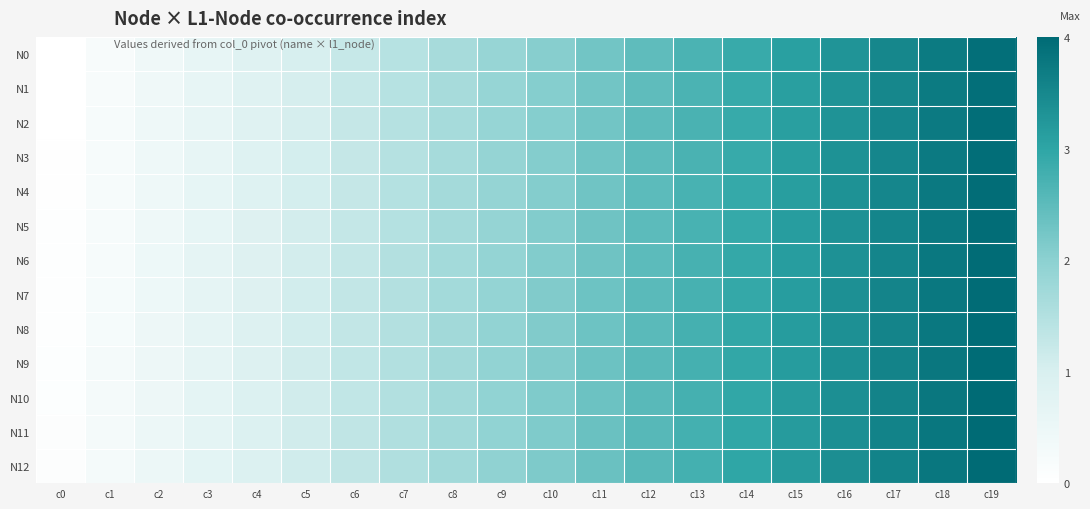

Reading left to right, what are all the values shown in this chart?

N0: c0=0.0	c1=0.2	c2=0.4	c3=0.6	c4=0.8	c5=1.0	c6=1.2	c7=1.4	c8=1.6	c9=1.9	c10=2.1	c11=2.3	c12=2.5	c13=2.7	c14=2.9	c15=3.1	c16=3.3	c17=3.5	c18=3.7	c19=3.9
N1: c0=0.0	c1=0.2	c2=0.4	c3=0.6	c4=0.8	c5=1.0	c6=1.2	c7=1.4	c8=1.7	c9=1.9	c10=2.1	c11=2.3	c12=2.5	c13=2.7	c14=2.9	c15=3.1	c16=3.3	c17=3.5	c18=3.7	c19=3.9
N2: c0=0.0	c1=0.2	c2=0.4	c3=0.6	c4=0.8	c5=1.0	c6=1.3	c7=1.5	c8=1.7	c9=1.9	c10=2.1	c11=2.3	c12=2.5	c13=2.7	c14=2.9	c15=3.1	c16=3.3	c17=3.5	c18=3.7	c19=3.9
N3: c0=0.0	c1=0.2	c2=0.4	c3=0.6	c4=0.8	c5=1.1	c6=1.3	c7=1.5	c8=1.7	c9=1.9	c10=2.1	c11=2.3	c12=2.5	c13=2.7	c14=2.9	c15=3.1	c16=3.3	c17=3.5	c18=3.7	c19=3.9
N4: c0=0.0	c1=0.2	c2=0.4	c3=0.6	c4=0.9	c5=1.1	c6=1.3	c7=1.5	c8=1.7	c9=1.9	c10=2.1	c11=2.3	c12=2.5	c13=2.7	c14=2.9	c15=3.1	c16=3.3	c17=3.5	c18=3.7	c19=3.9
N5: c0=0.0	c1=0.2	c2=0.4	c3=0.7	c4=0.9	c5=1.1	c6=1.3	c7=1.5	c8=1.7	c9=1.9	c10=2.1	c11=2.3	c12=2.5	c13=2.7	c14=2.9	c15=3.1	c16=3.3	c17=3.5	c18=3.7	c19=4.0
N6: c0=0.0	c1=0.2	c2=0.5	c3=0.7	c4=0.9	c5=1.1	c6=1.3	c7=1.5	c8=1.7	c9=1.9	c10=2.1	c11=2.3	c12=2.5	c13=2.7	c14=2.9	c15=3.1	c16=3.3	c17=3.5	c18=3.8	c19=4.0
N7: c0=0.0	c1=0.3	c2=0.5	c3=0.7	c4=0.9	c5=1.1	c6=1.3	c7=1.5	c8=1.7	c9=1.9	c10=2.1	c11=2.3	c12=2.5	c13=2.7	c14=2.9	c15=3.1	c16=3.3	c17=3.6	c18=3.8	c19=4.0
N8: c0=0.1	c1=0.3	c2=0.5	c3=0.7	c4=0.9	c5=1.1	c6=1.3	c7=1.5	c8=1.7	c9=1.9	c10=2.1	c11=2.3	c12=2.5	c13=2.7	c14=2.9	c15=3.1	c16=3.4	c17=3.6	c18=3.8	c19=4.0
N9: c0=0.1	c1=0.3	c2=0.5	c3=0.7	c4=0.9	c5=1.1	c6=1.3	c7=1.5	c8=1.7	c9=1.9	c10=2.1	c11=2.3	c12=2.5	c13=2.7	c14=2.9	c15=3.2	c16=3.4	c17=3.6	c18=3.8	c19=4.0
N10: c0=0.1	c1=0.3	c2=0.5	c3=0.7	c4=0.9	c5=1.1	c6=1.3	c7=1.5	c8=1.7	c9=1.9	c10=2.1	c11=2.3	c12=2.5	c13=2.7	c14=3.0	c15=3.2	c16=3.4	c17=3.6	c18=3.8	c19=4.0
N11: c0=0.1	c1=0.3	c2=0.5	c3=0.7	c4=0.9	c5=1.1	c6=1.3	c7=1.5	c8=1.7	c9=1.9	c10=2.1	c11=2.3	c12=2.6	c13=2.8	c14=3.0	c15=3.2	c16=3.4	c17=3.6	c18=3.8	c19=4.0
N12: c0=0.1	c1=0.3	c2=0.5	c3=0.7	c4=0.9	c5=1.1	c6=1.3	c7=1.5	c8=1.7	c9=1.9	c10=2.1	c11=2.4	c12=2.6	c13=2.8	c14=3.0	c15=3.2	c16=3.4	c17=3.6	c18=3.8	c19=4.0